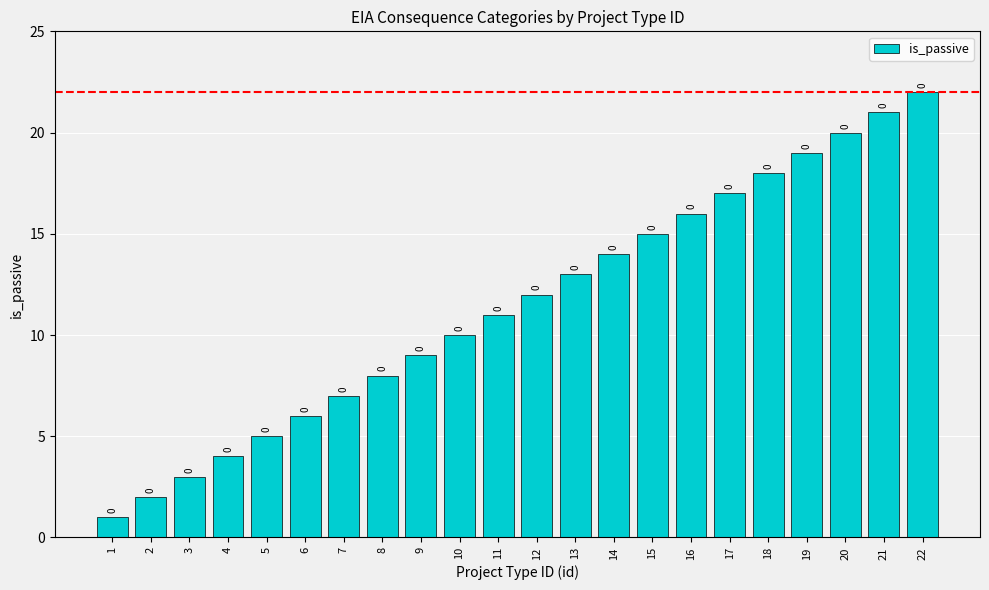

How many bars are there in total?

22